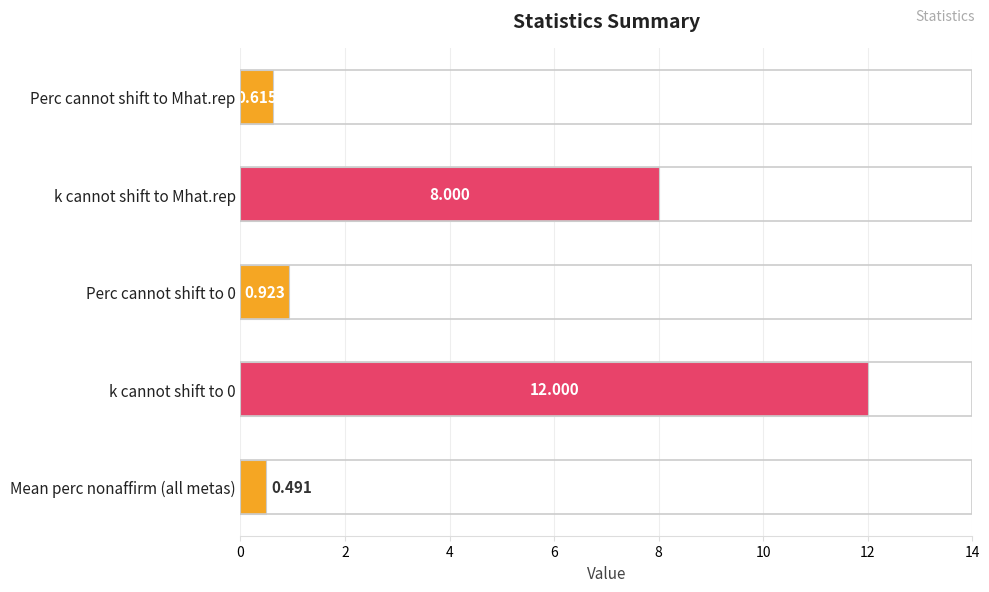

What is the label of the 1st bar from the top?

Perc cannot shift to Mhat.rep